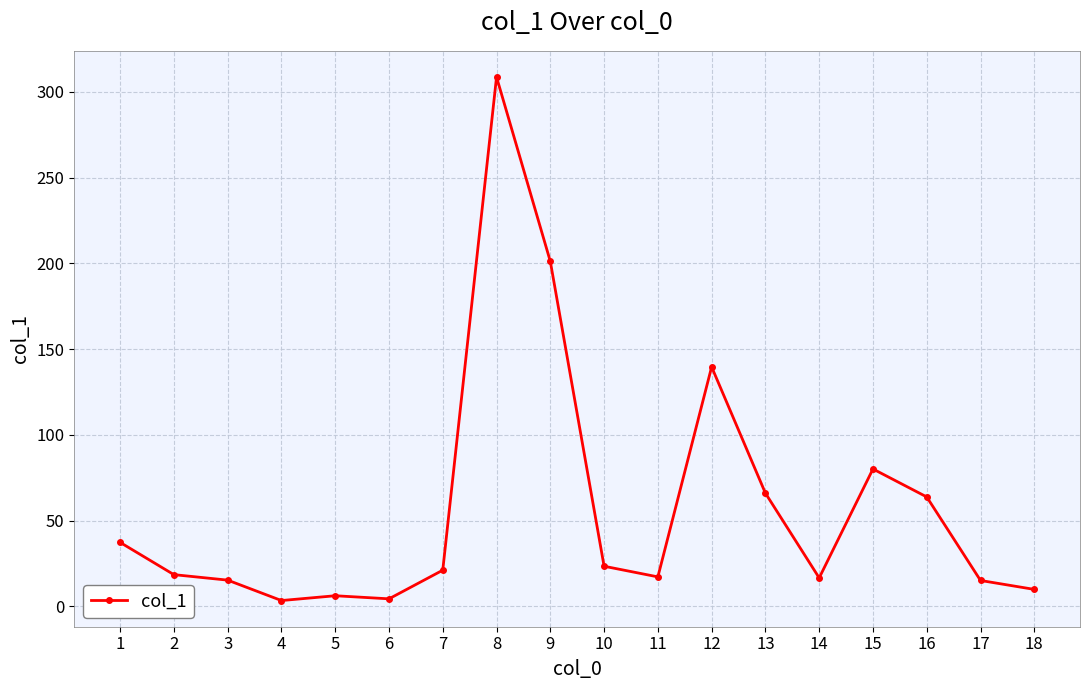

Read the value at 14.

16.6